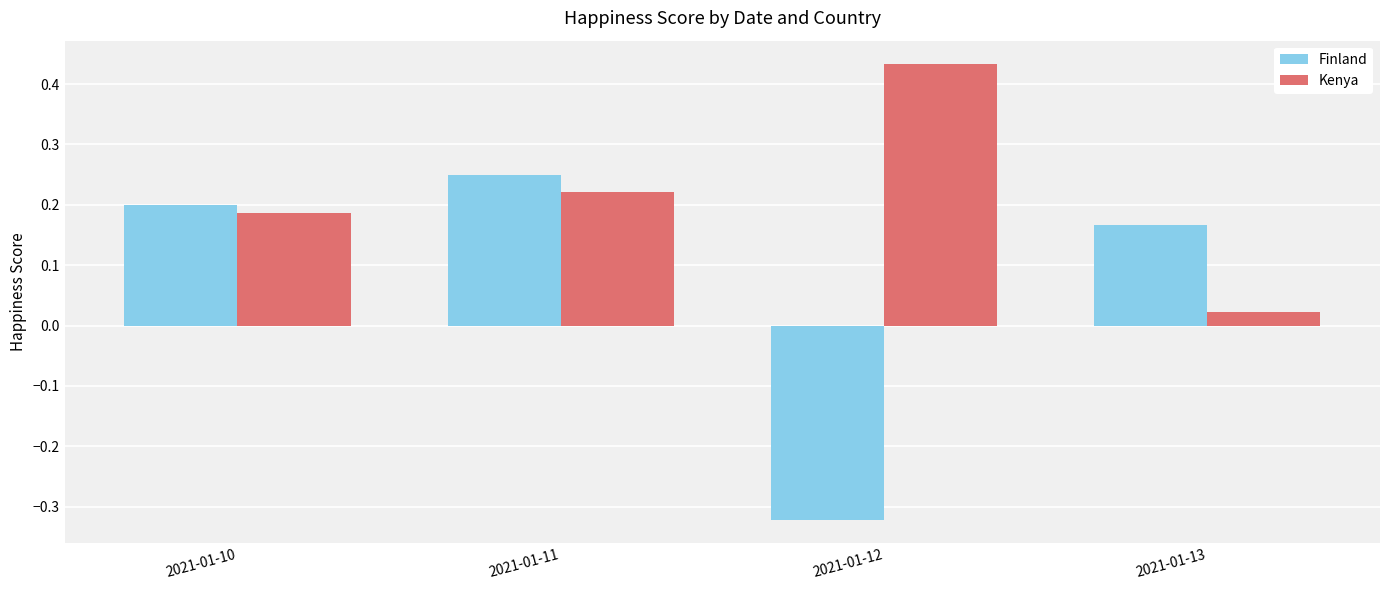

Count the Finland values in the range 0 to 1.

3